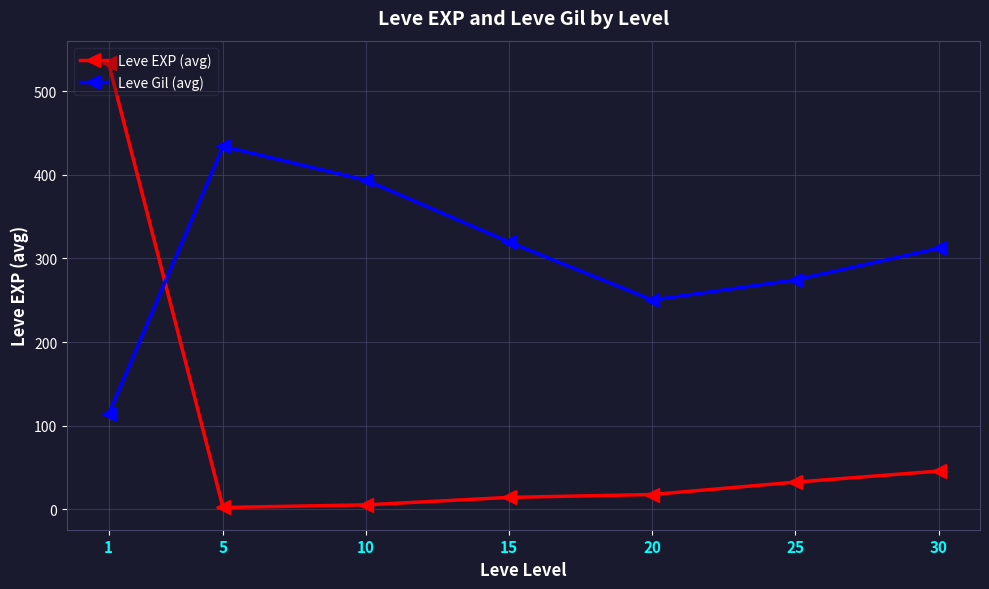

What is the greatest value displayed?

533.8